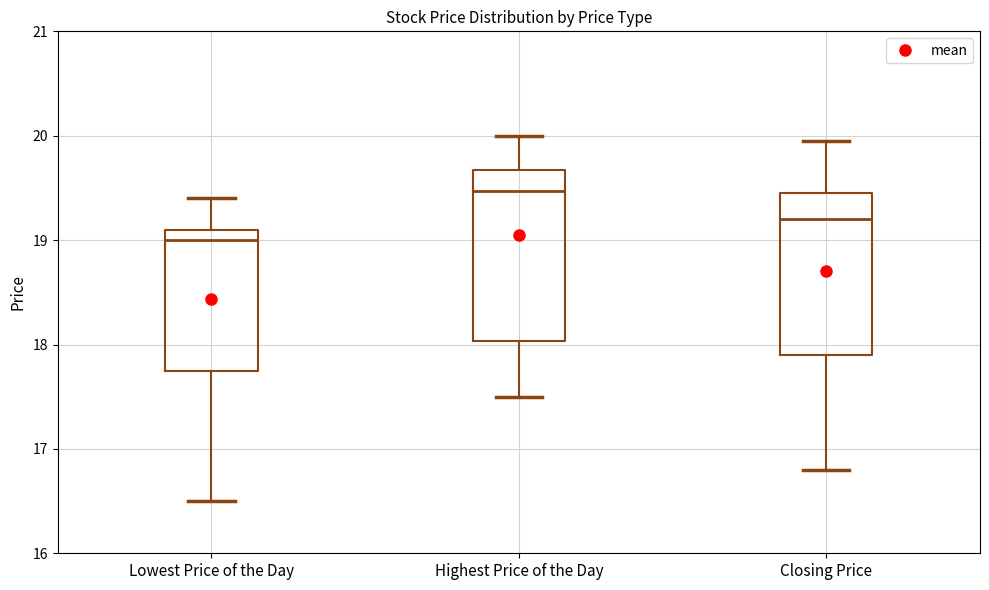

Where does the median line of the box for Closing Price sit on the y-axis? The values are not printed on the chart, so give them approximately, as read against the axis.

19.2